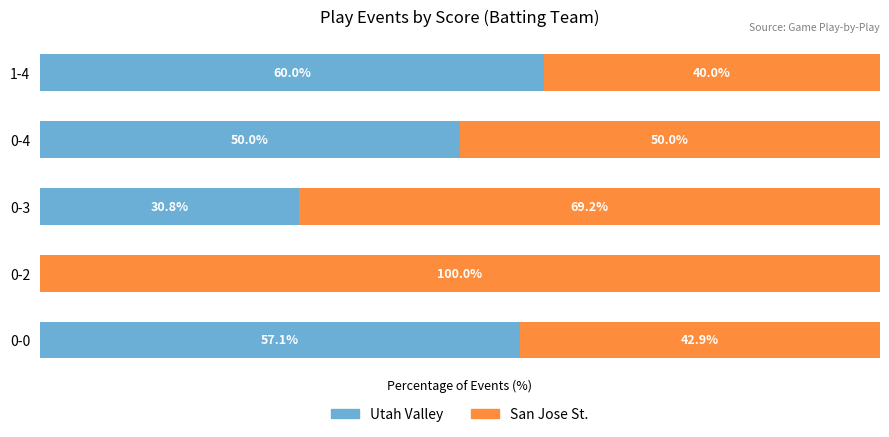

Where is Utah Valley nearest to the value 30?

0-3